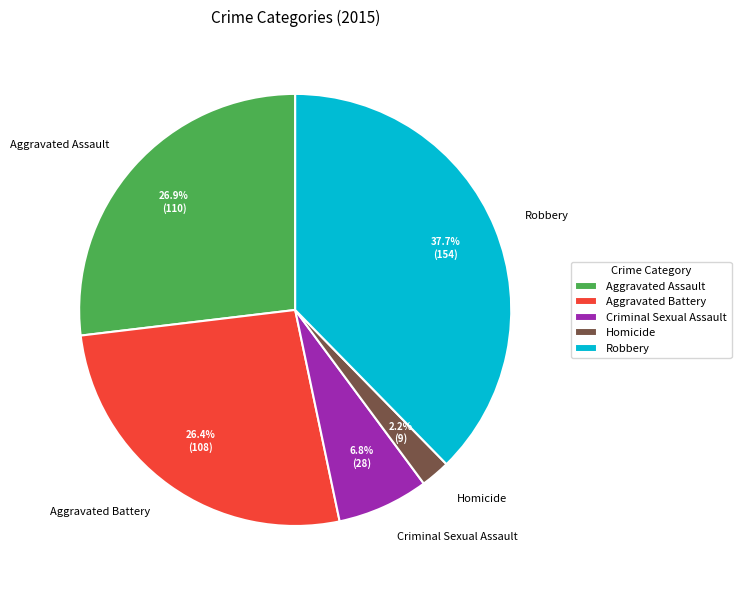

Is it true that Criminal Sexual Assault is 7% of the pie?

True